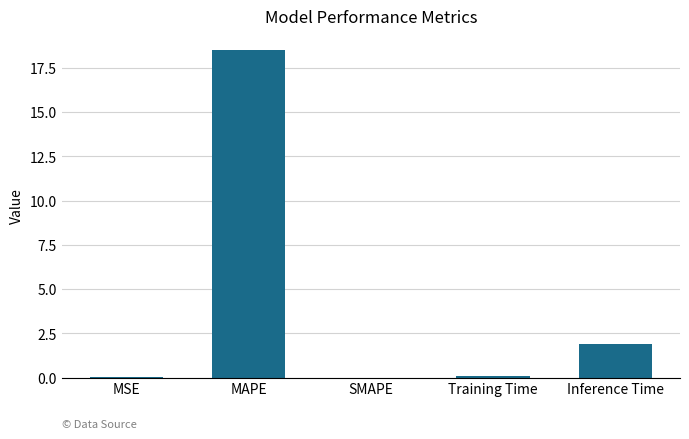

What is the sum of the values at Training Time and MSE?

0.1